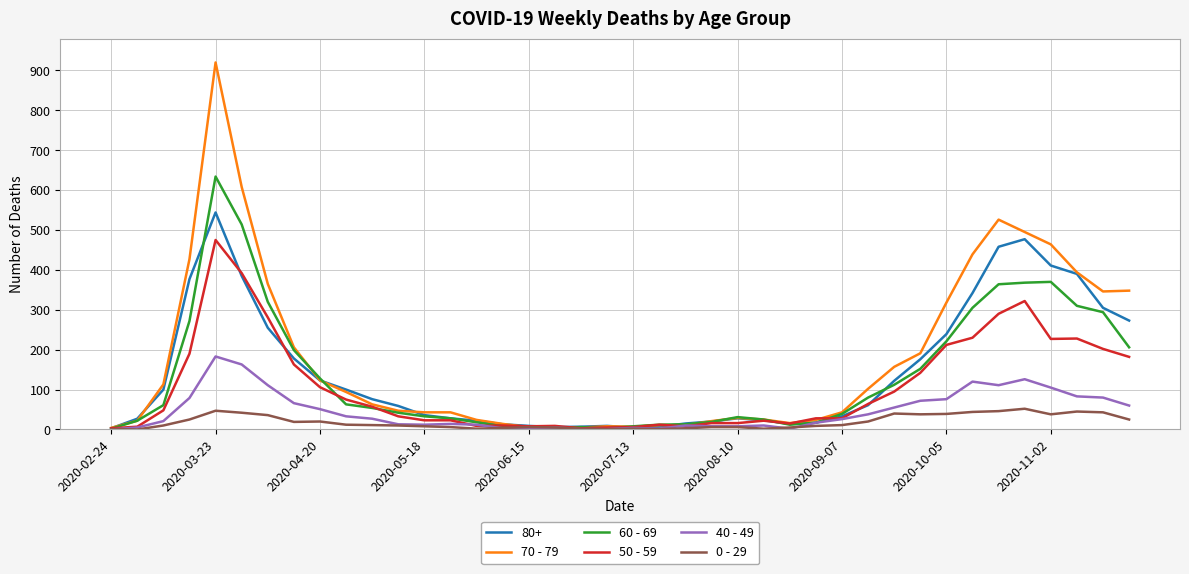

Which series has the largest range (max minus min)?

70 - 79